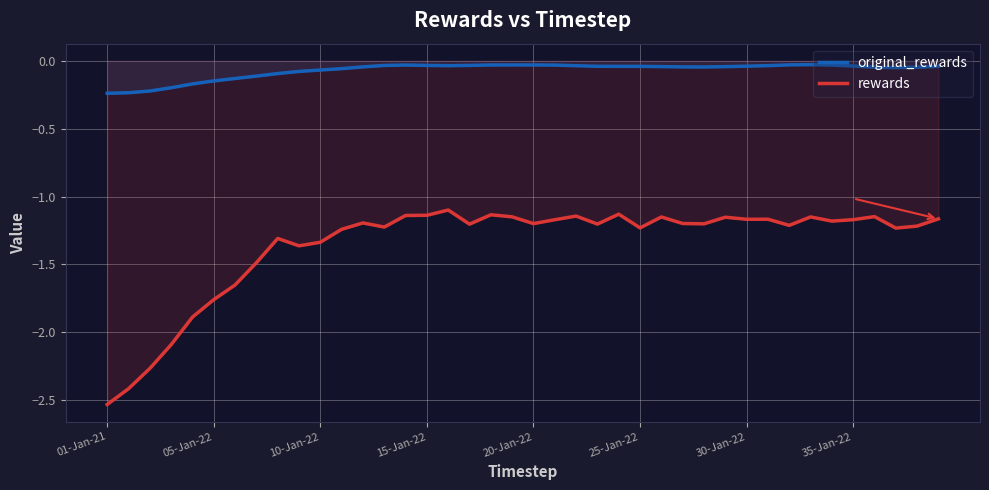

Is it true that original_rewards equals -0.0 at 32?

False